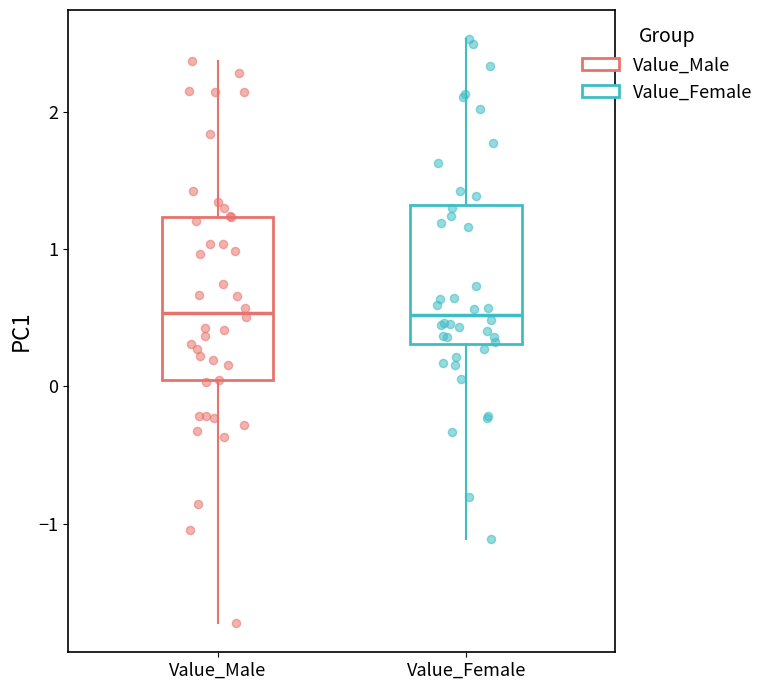

Where does the lower whisker of the box for Value_Male end on the y-axis? The values are not printed on the chart, so give them approximately, as read against the axis.

-1.7